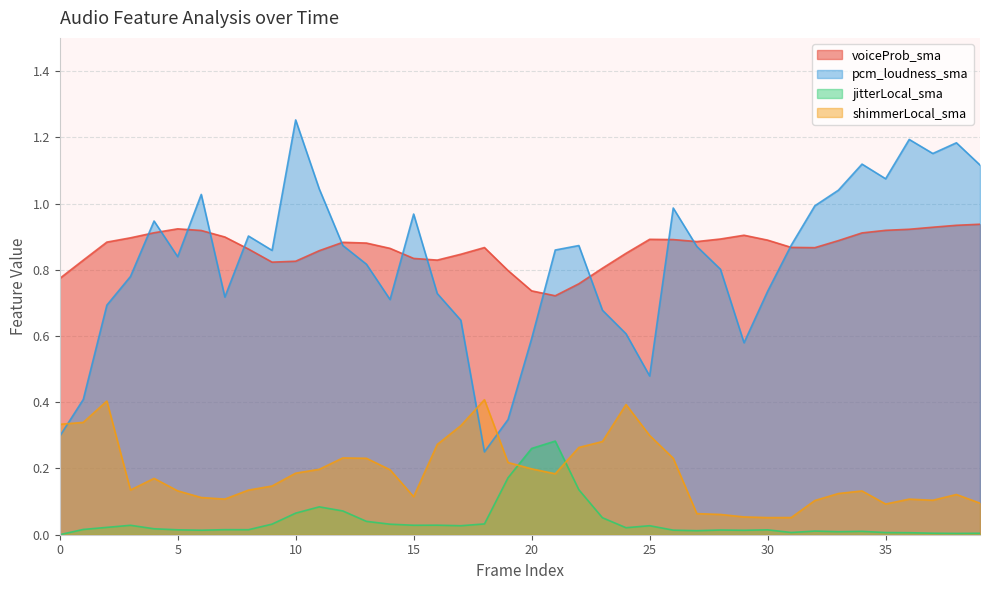

The jitterLocal_sma series shows 0.0 at 13. True or false?

True